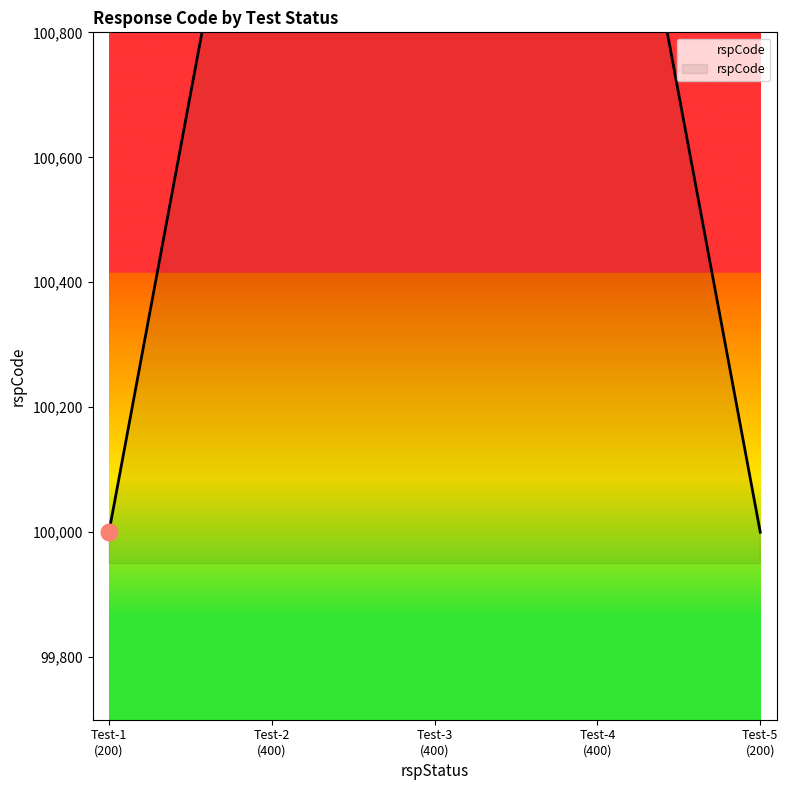

What is the label of the 4th point from the left?

Test-4 (400)